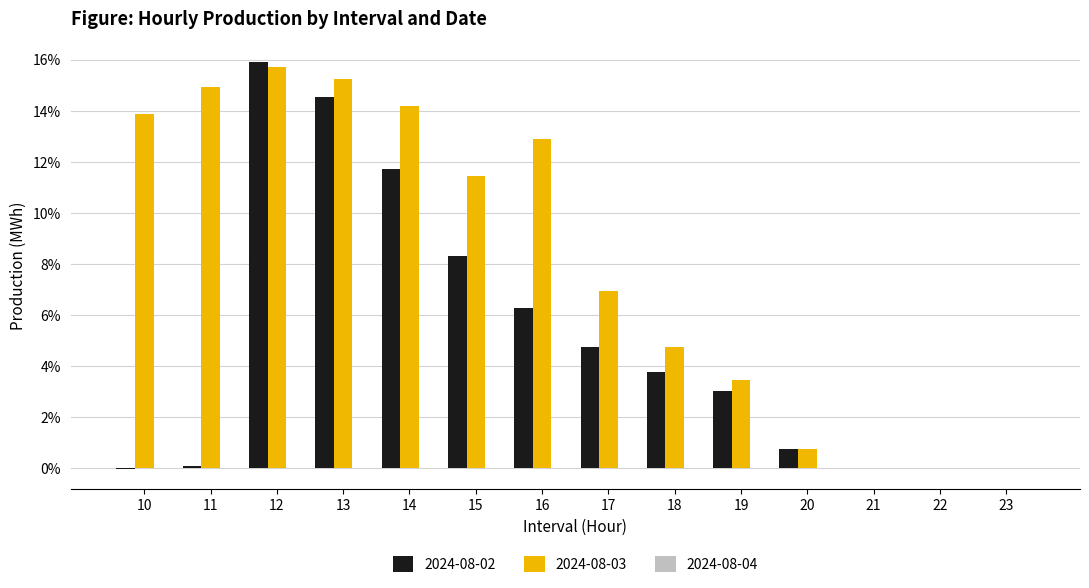

Which has a higher value, 16 or 21?

16